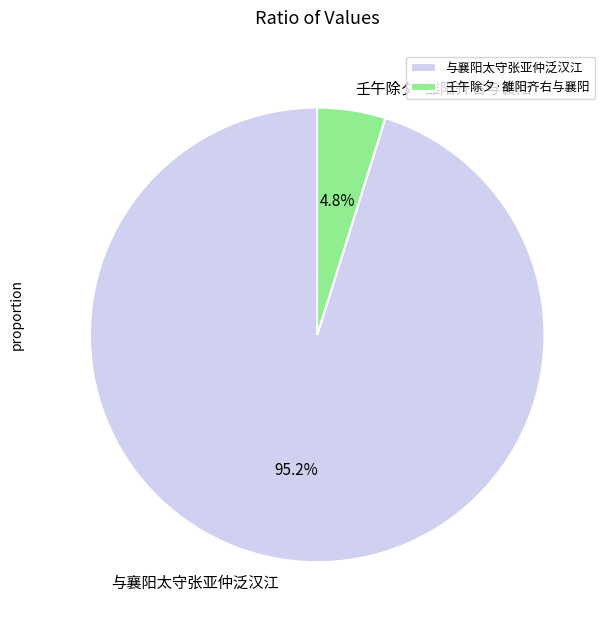

What is the smallest slice in the pie chart?

壬午除夕·雒阳齐右与襄阳